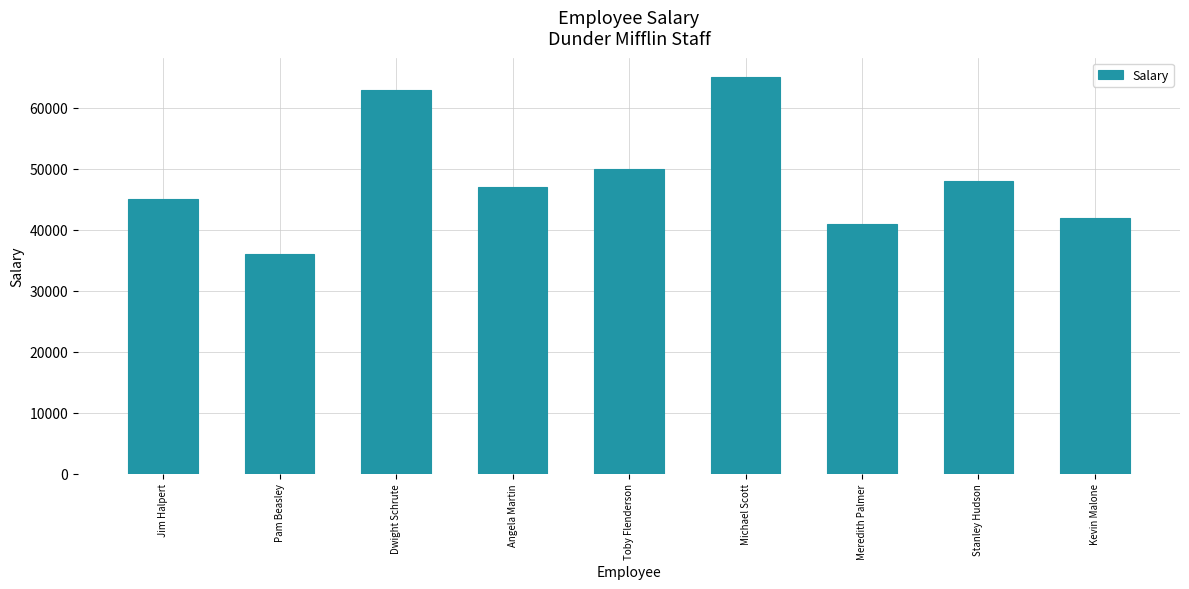

Which has a higher value, Stanley Hudson or Toby Flenderson?

Toby Flenderson